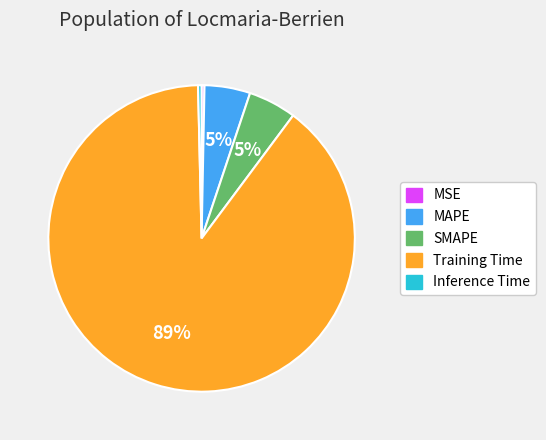

Between MAPE and Inference Time, which is larger?

MAPE